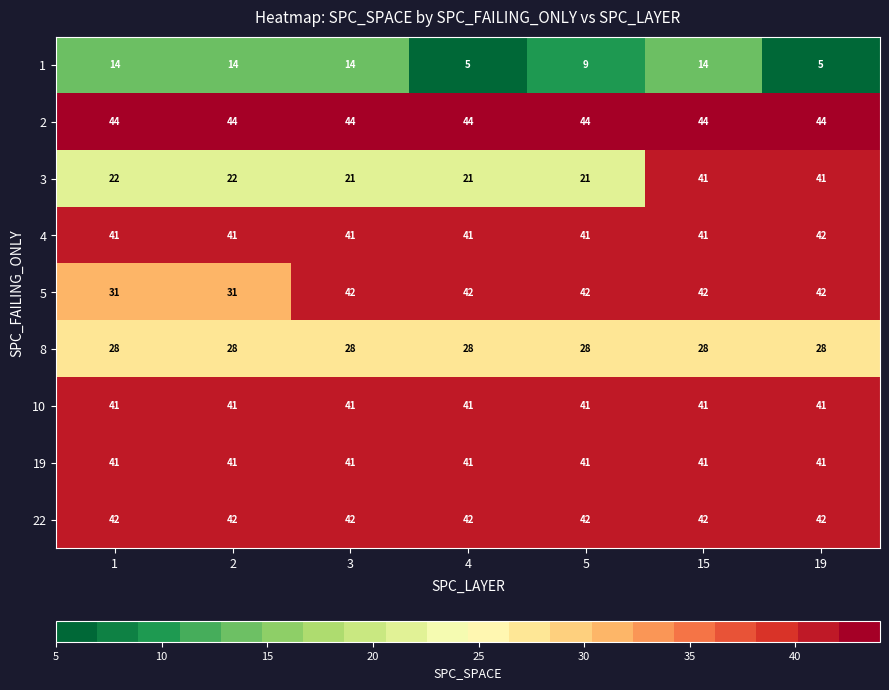

What value does the 19 series have at 2?

41